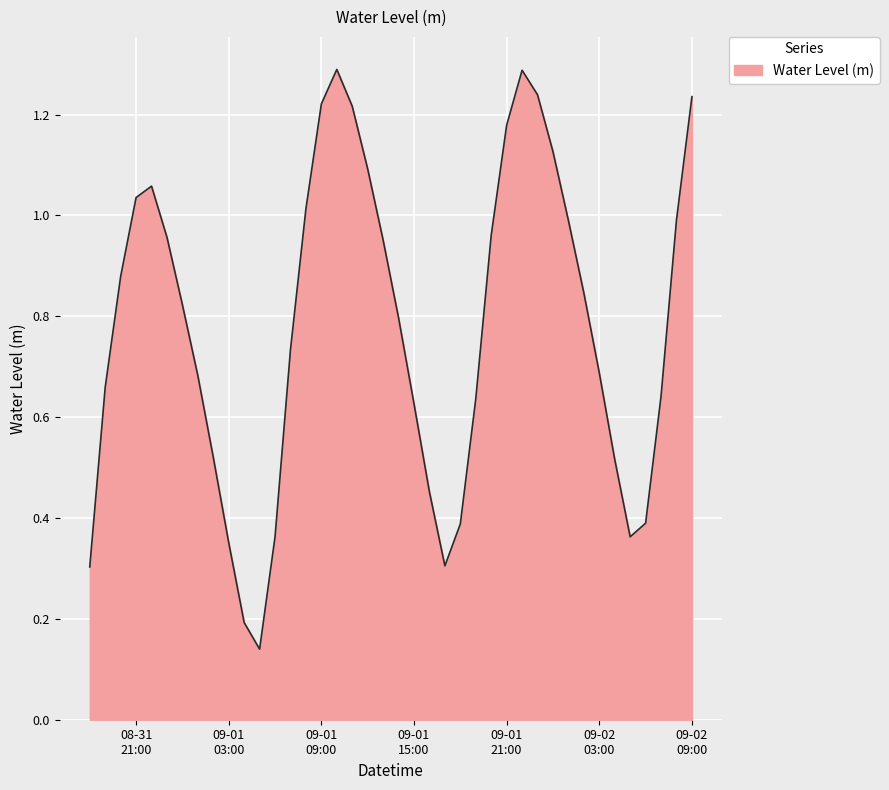

What is the maximum value shown in the chart?

1.3